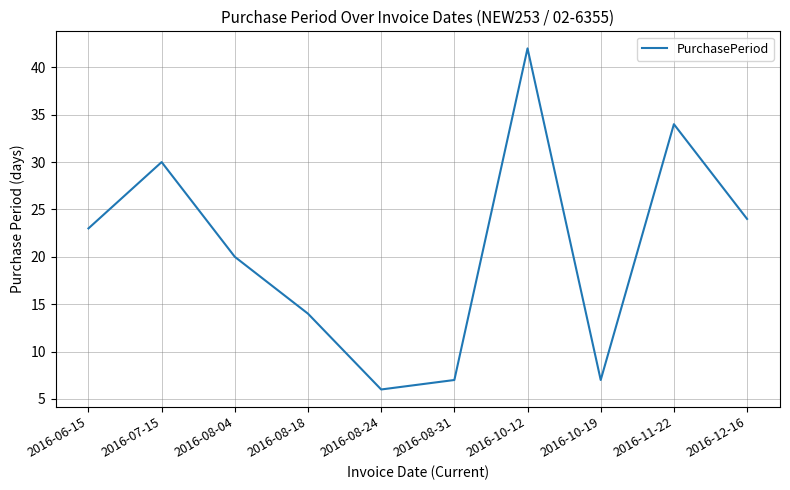

Which has a higher value, 2016-10-19 or 2016-07-15?

2016-07-15